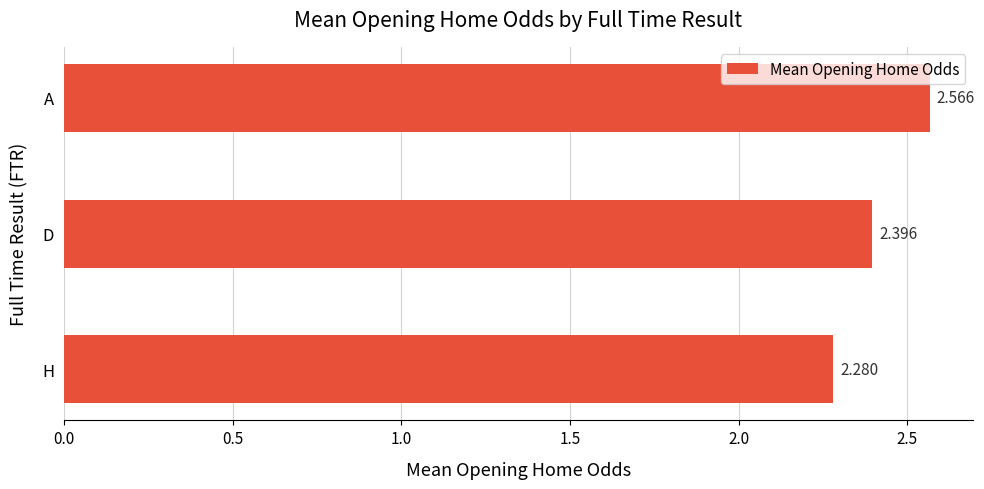

Rank the categories by value from highest to lowest.

A, D, H